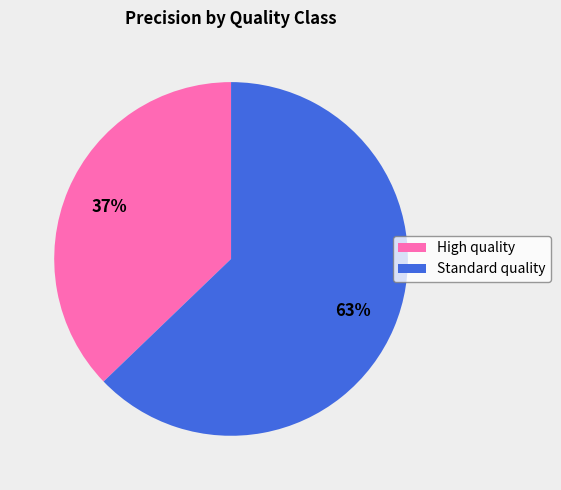

To the nearest percent, what is the combined percentage of Standard quality and High quality?

100%